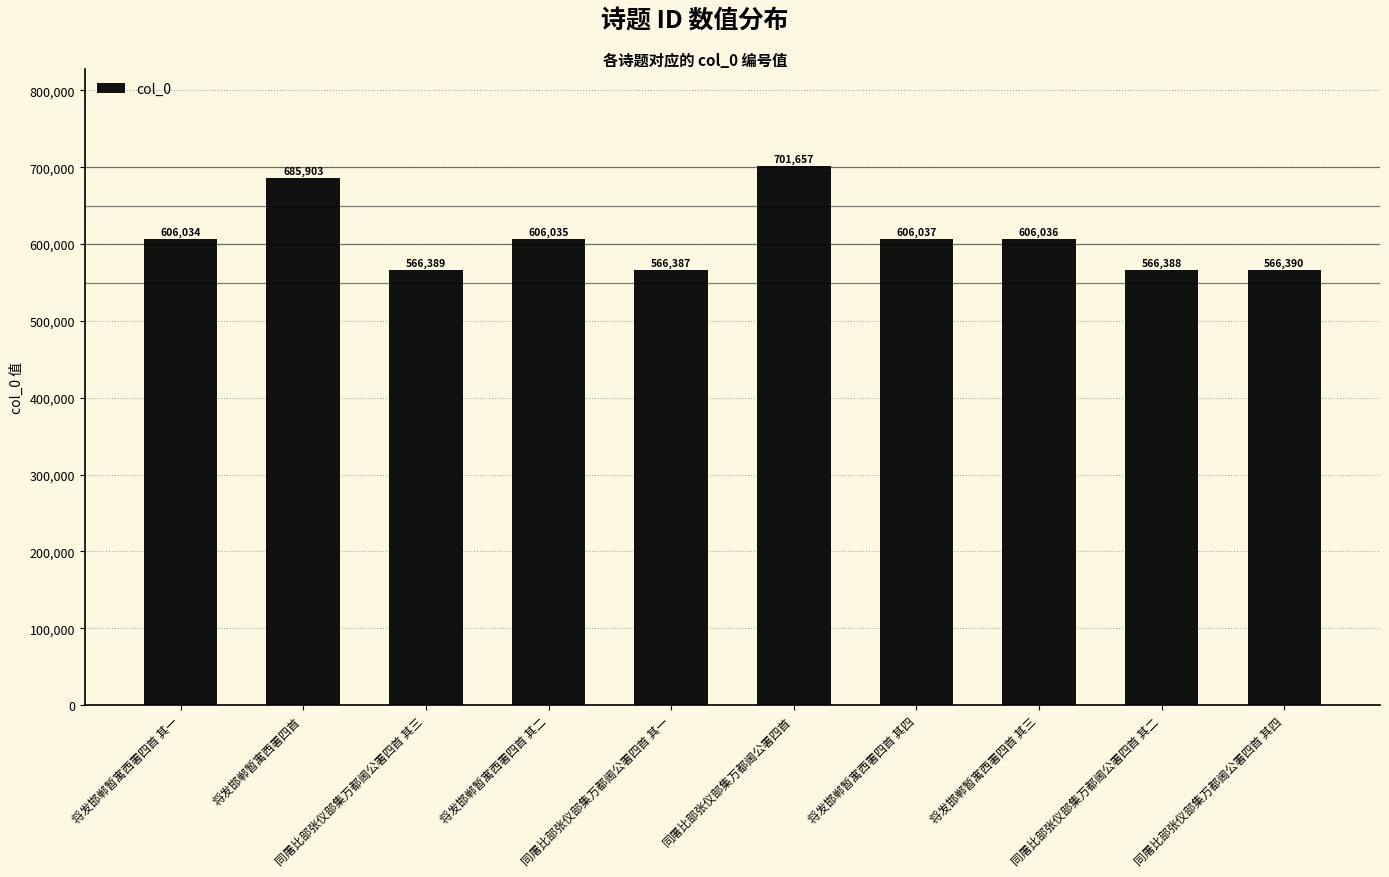

Between 将发邯郸暂寓西署四首 其三 and 将发邯郸暂寓西署四首 其四, which is larger?

将发邯郸暂寓西署四首 其四